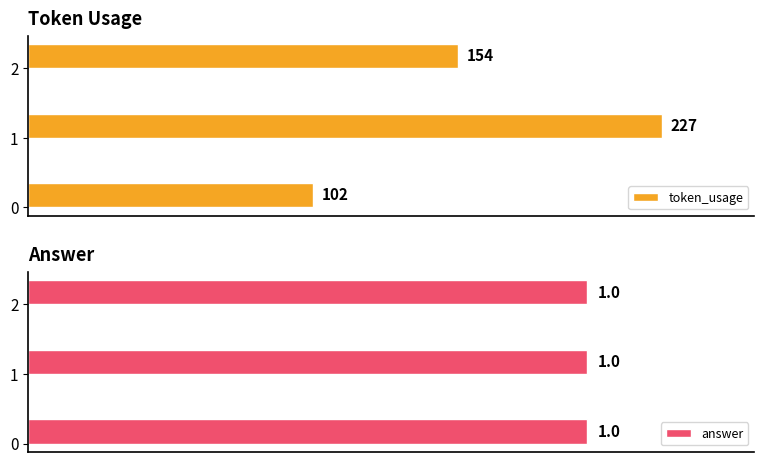

Between 2 and 1, which is larger?

1